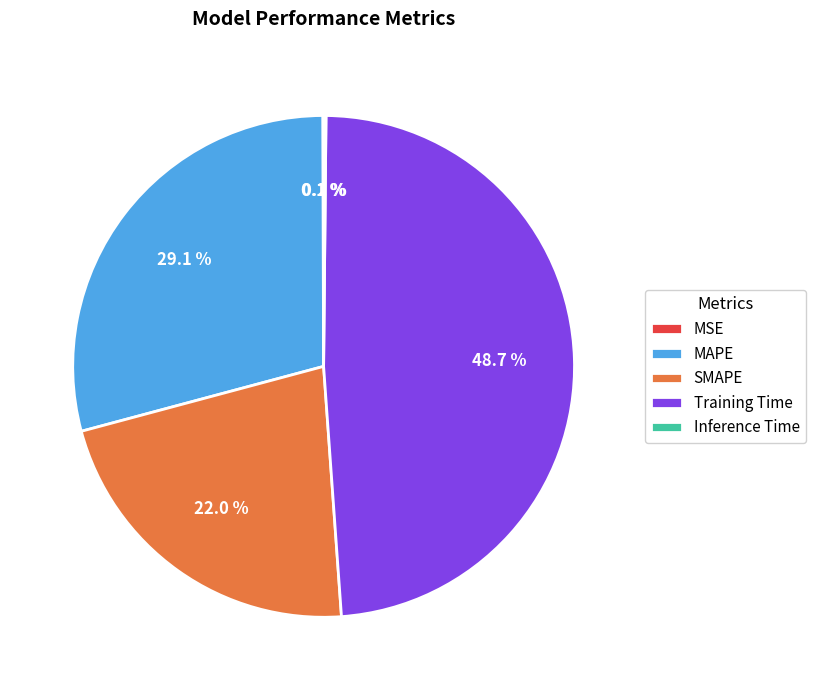

Is MAPE the majority of the pie?

No